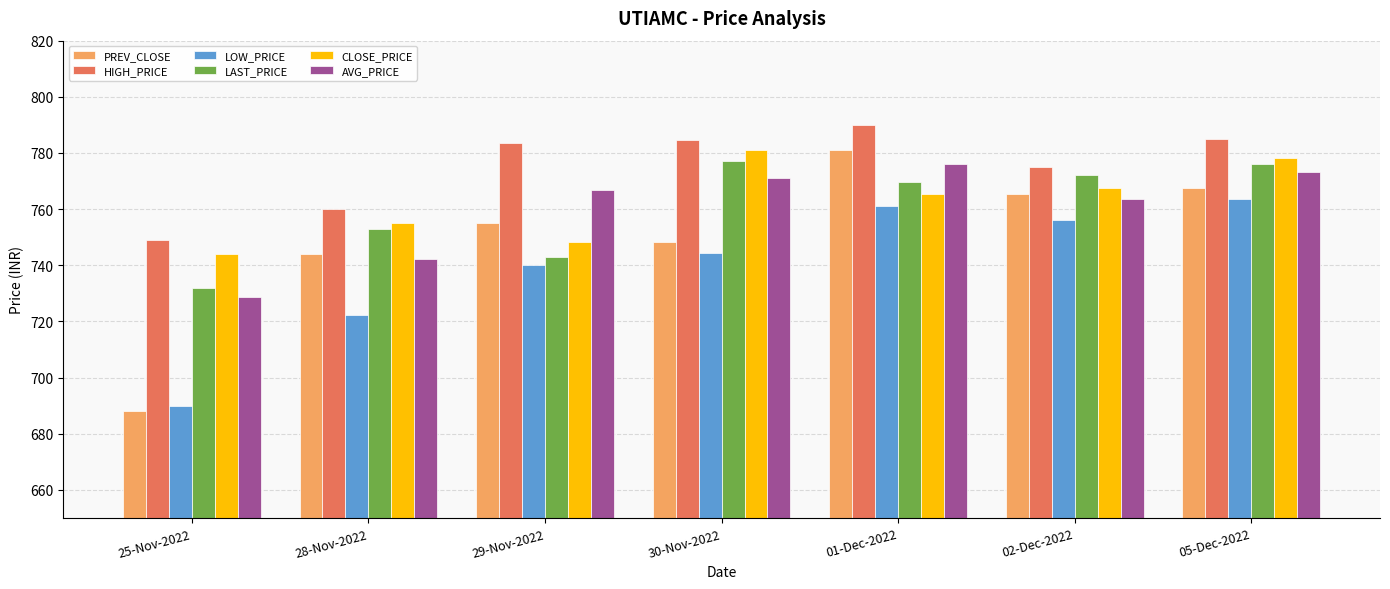

The CLOSE_PRICE series shows 755.1 at 28-Nov-2022. True or false?

True